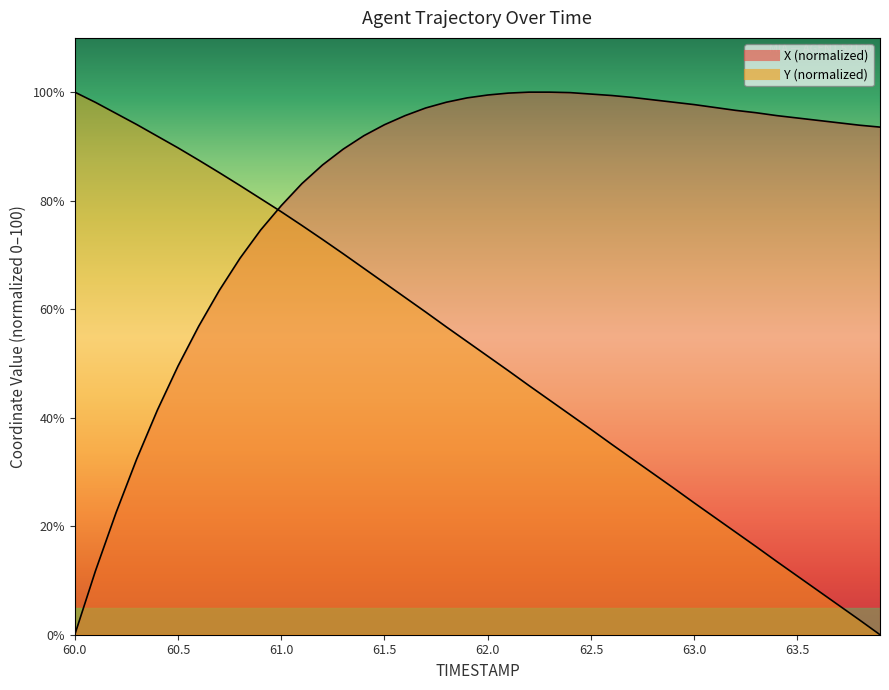

True or false: X and Y intersect in this chart.

True